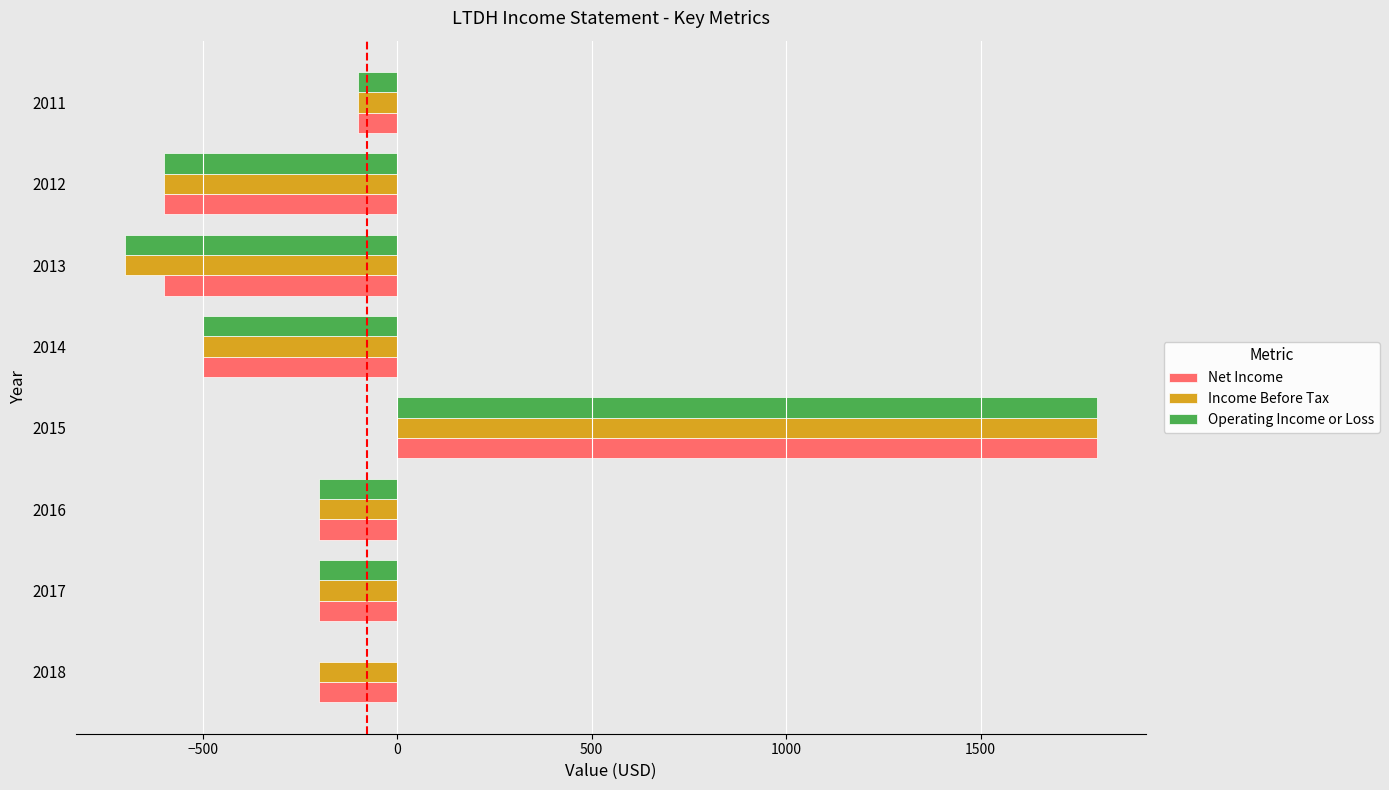

True or false: Income Before Tax has a value of -500 at 2014.

True